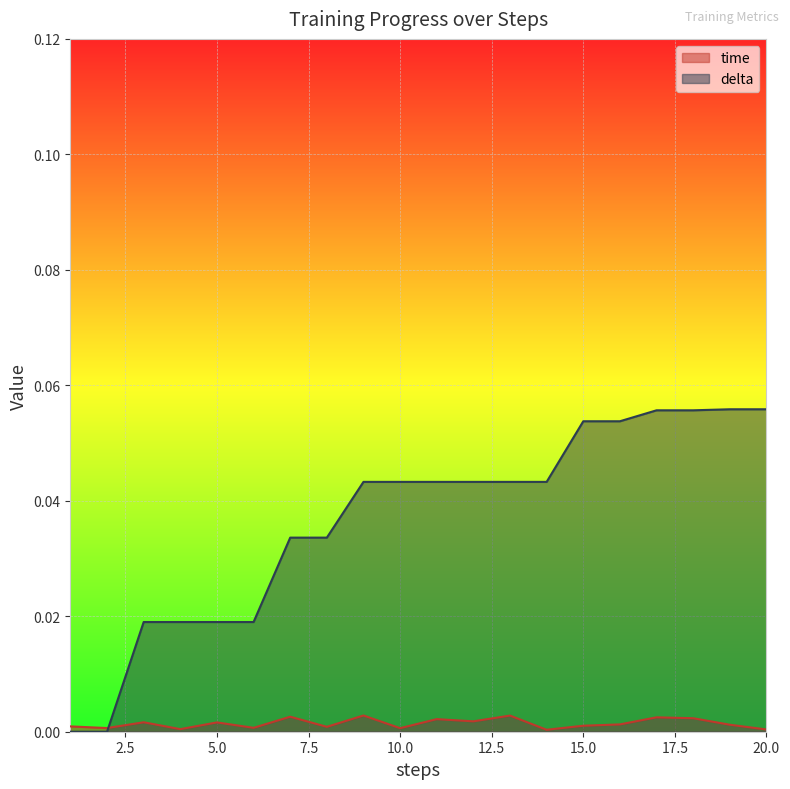

How many lines are shown in the chart?

2